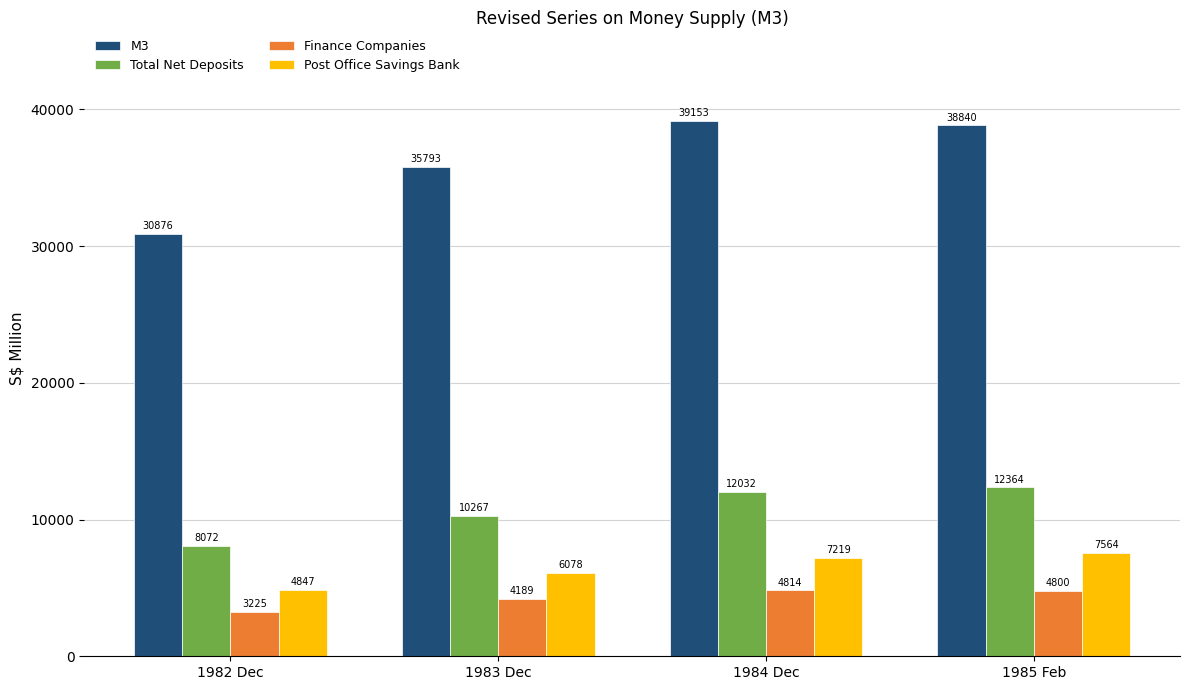

How many values in the Post Office Savings Bank series are below 7218?

2